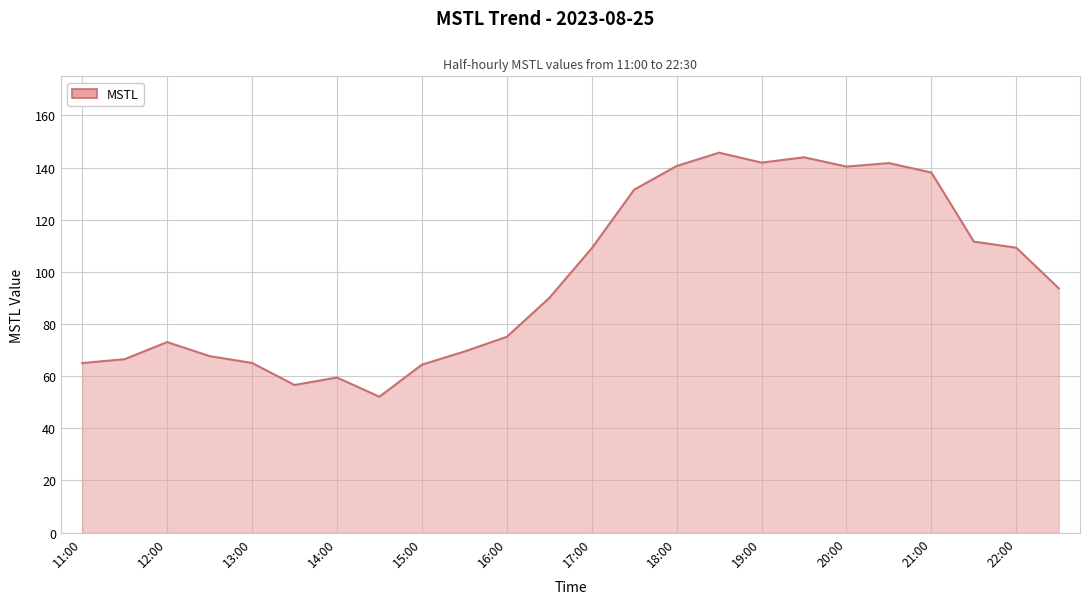

What is the minimum value shown in the chart?

52.1